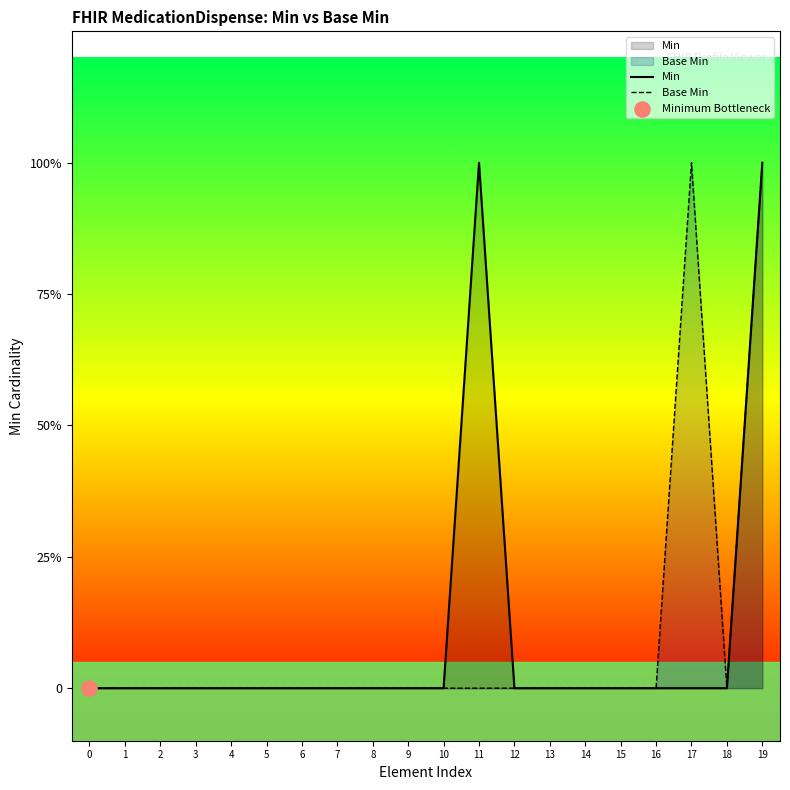

Which series has the largest total across all categories?

Min